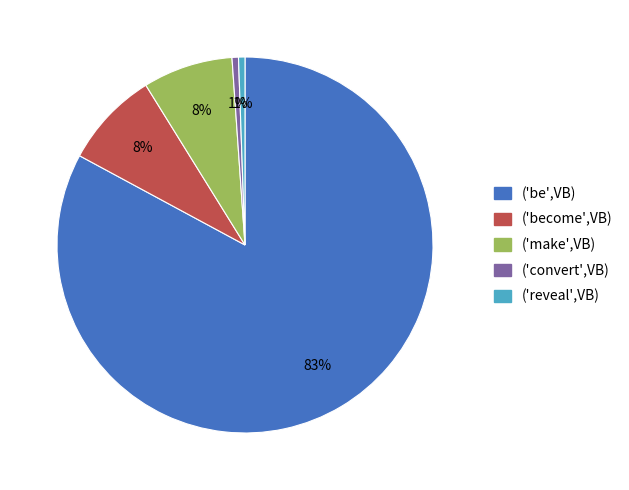

Is the sum of ('reveal',VB) and ('be',VB) greater than half?

Yes